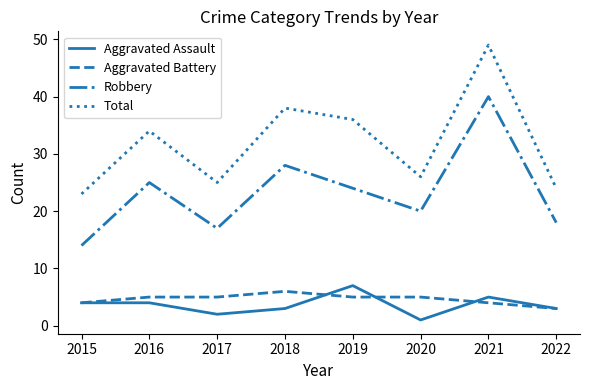

What is the sum of all Aggravated Assault values?

29